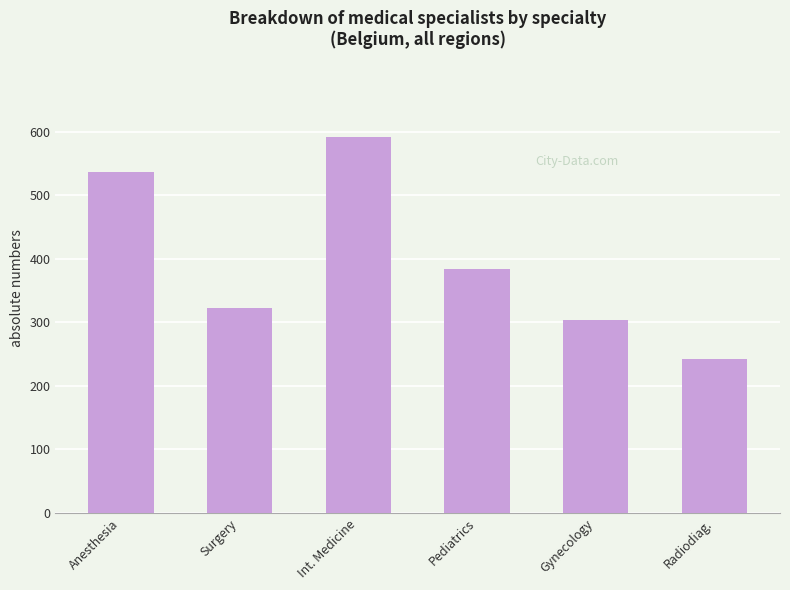

What is the difference between the values at Surgery and Radiodiag.?

79